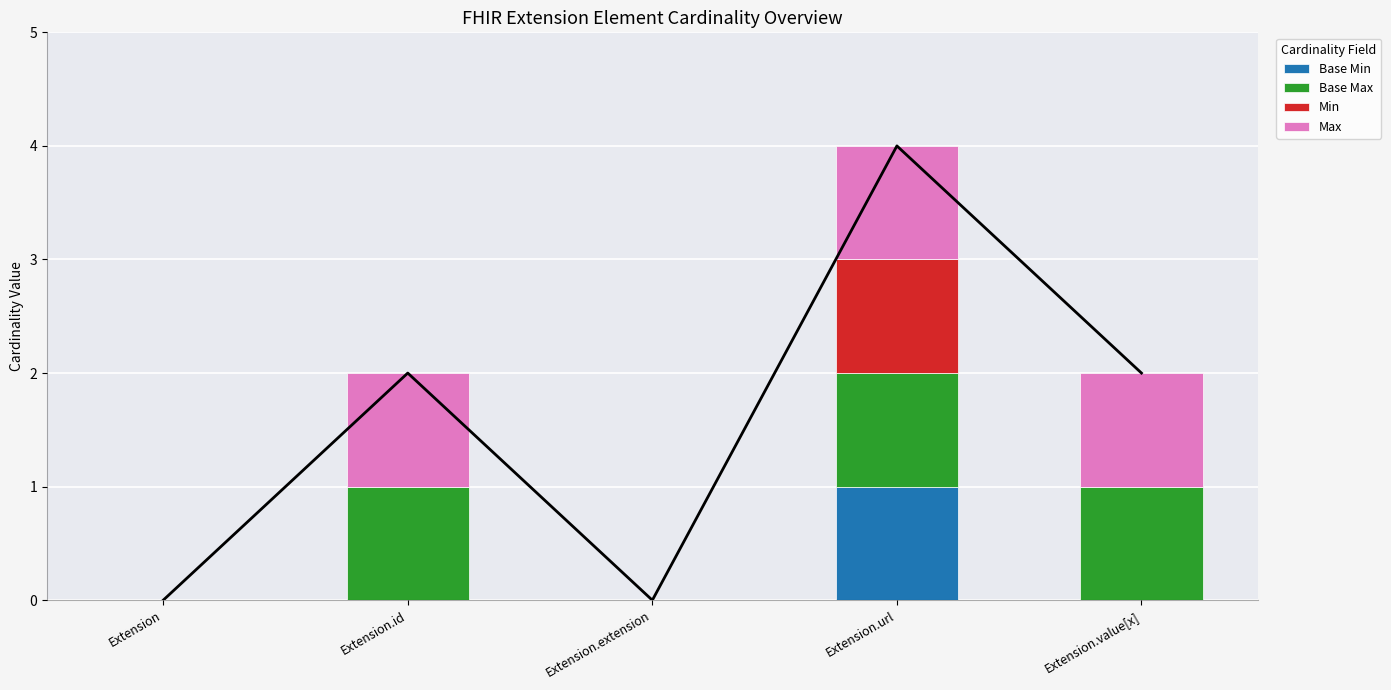

What is the label of the 3rd bar from the left?

Extension.extension